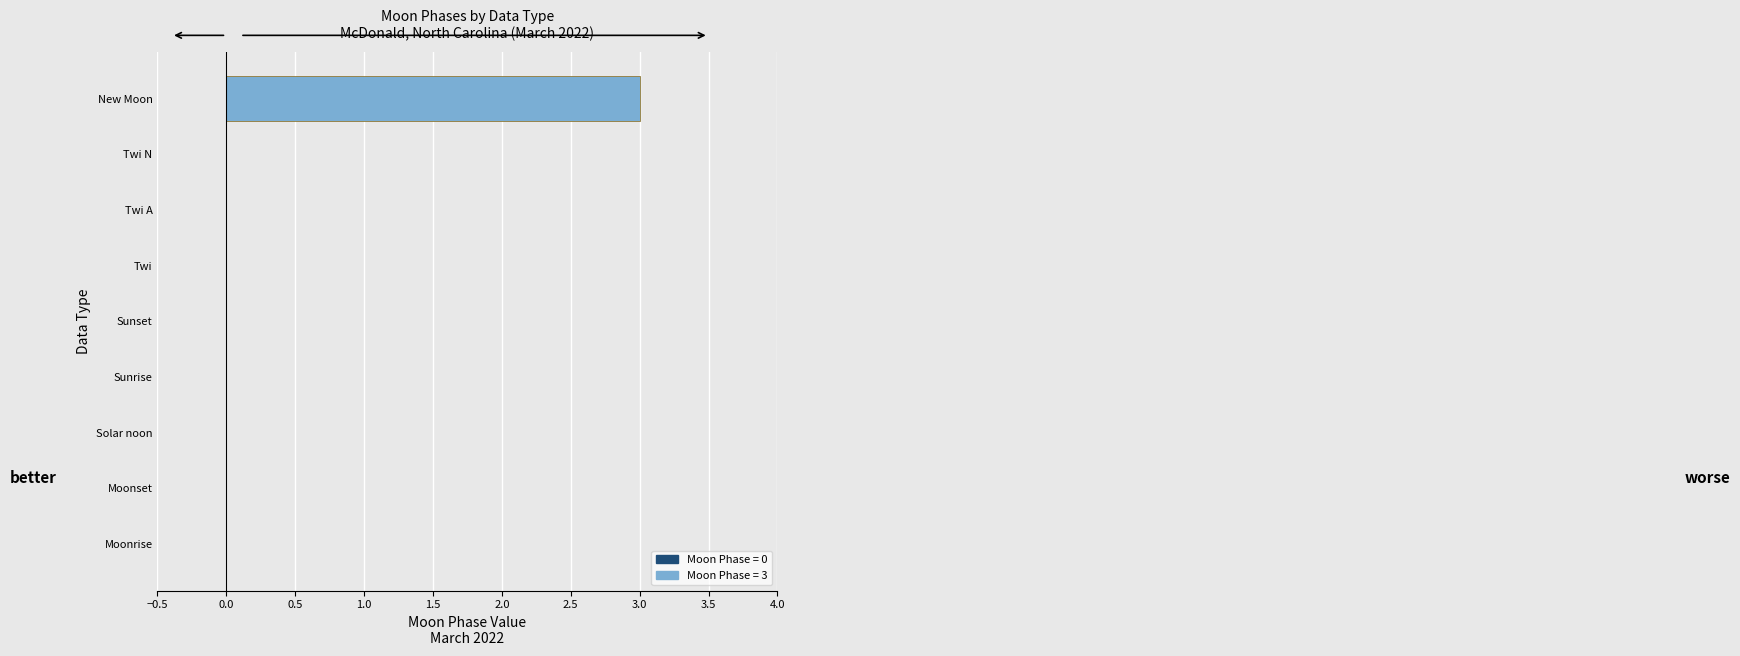

What is the maximum value shown in the chart?

3